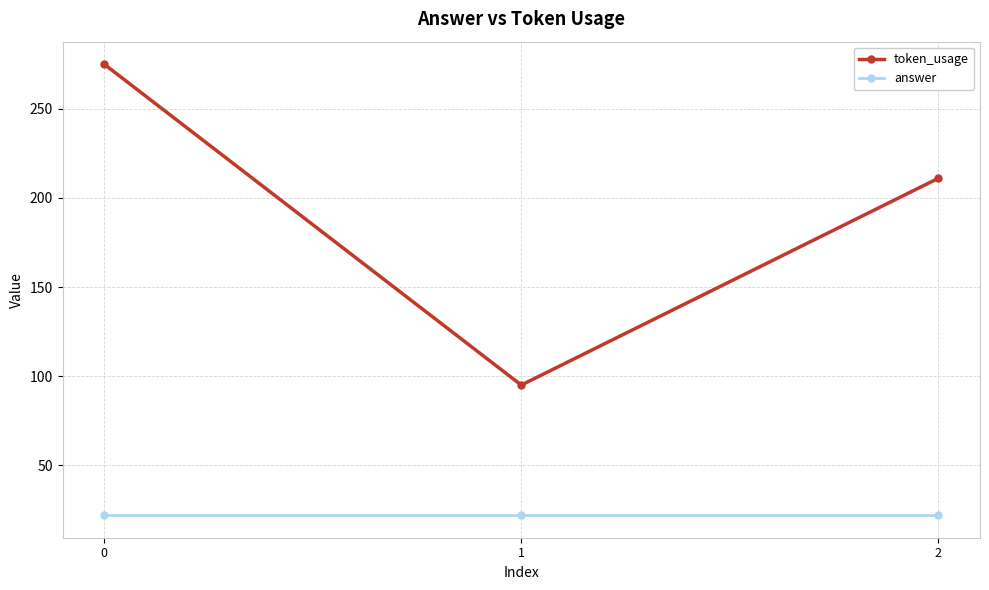

Is the value of answer at 1 greater than the value of token_usage at 2?

No